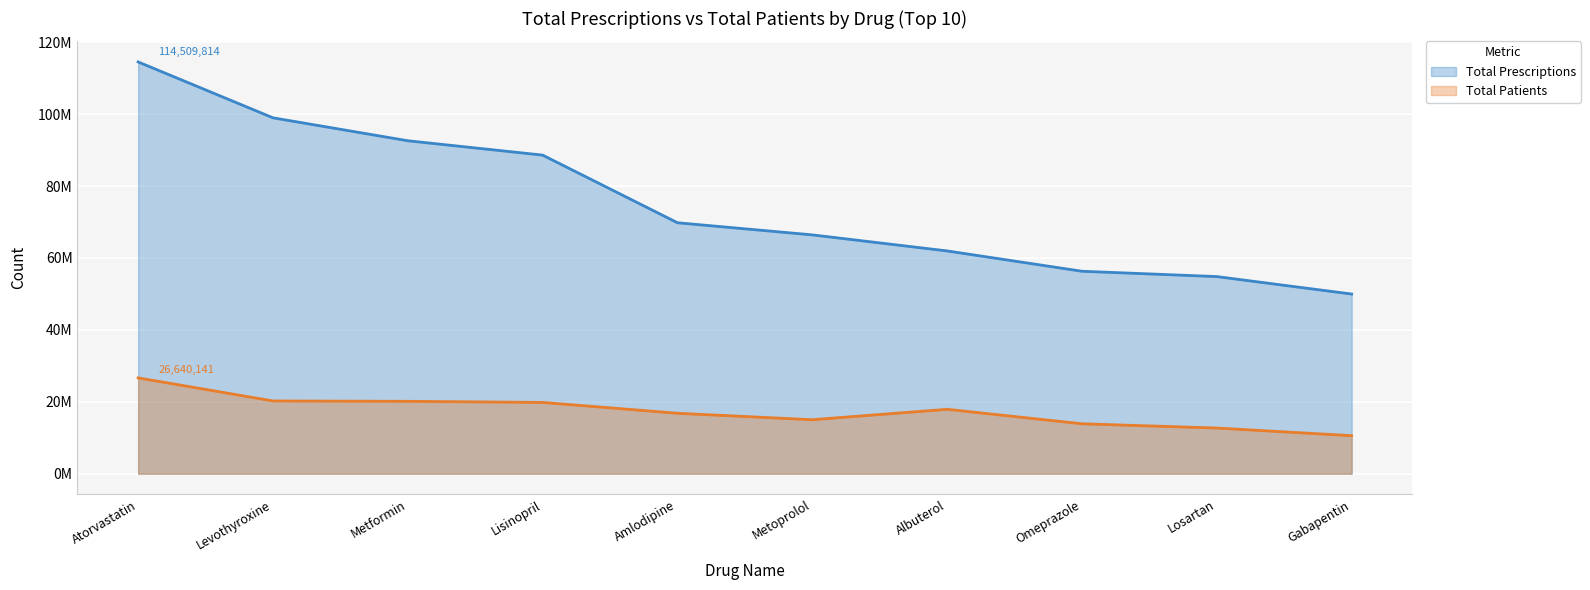

The value of Total Prescriptions at Omeprazole is 17747085. True or false?

False